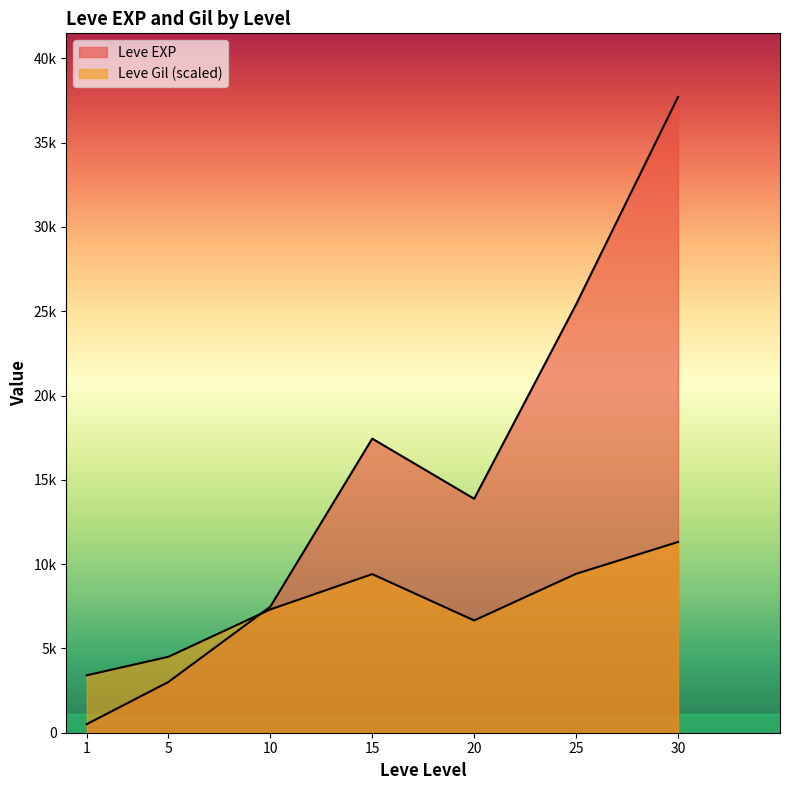

At which category is the sum across all series the highest?

30